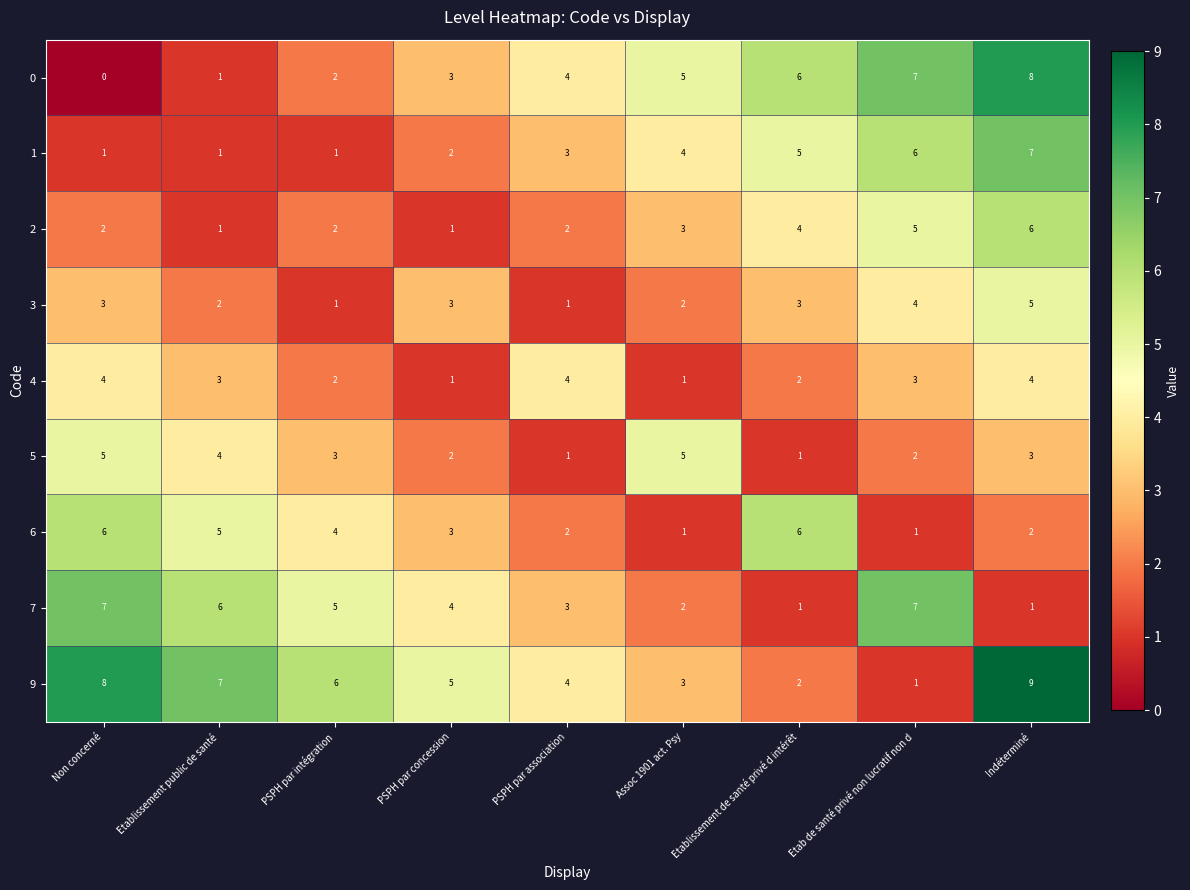

True or false: 1 has a value of 1 at PSPH par intégration.

True